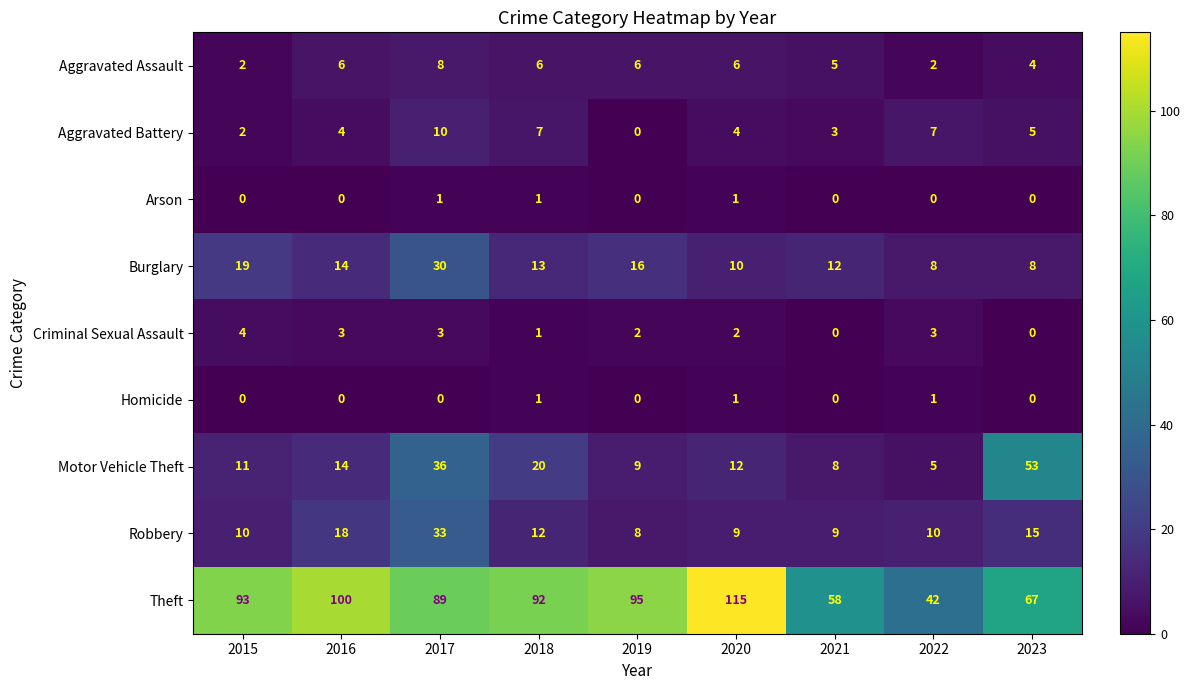

Which series changed the most between 2017 and 2019?

Motor Vehicle Theft